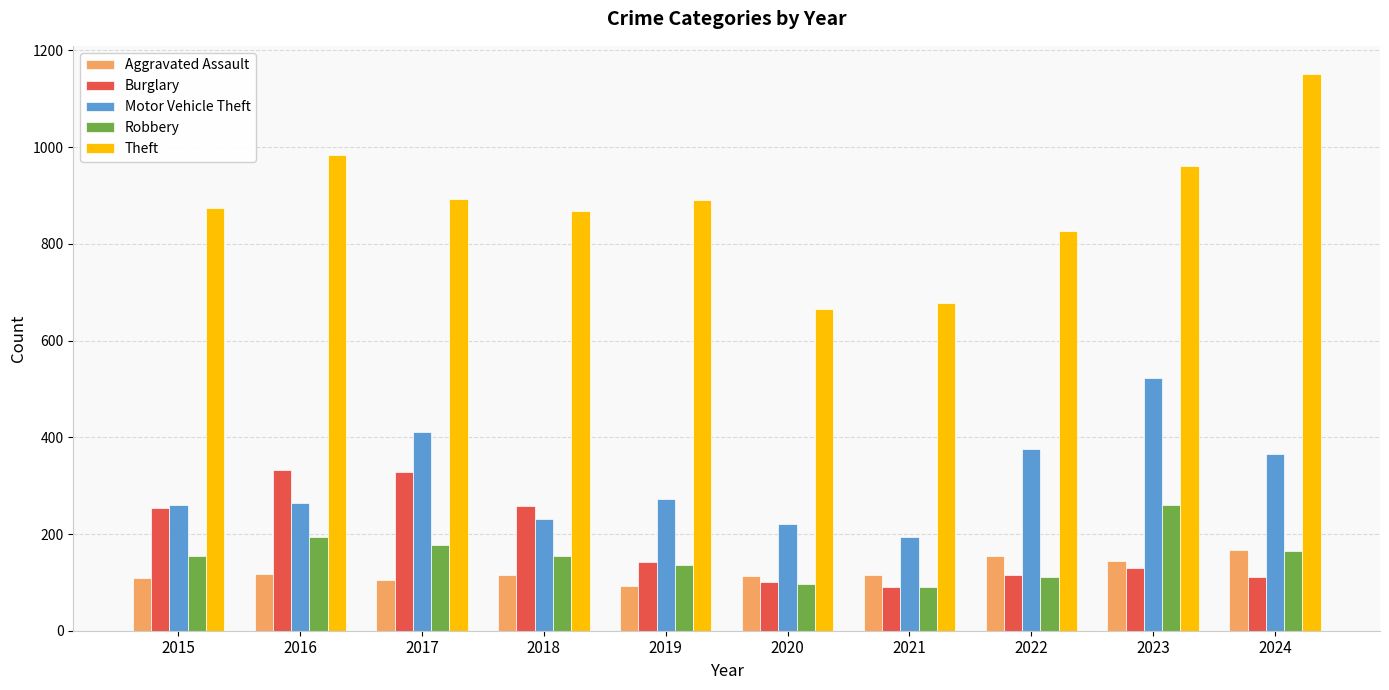

How many bars are there in total?

50